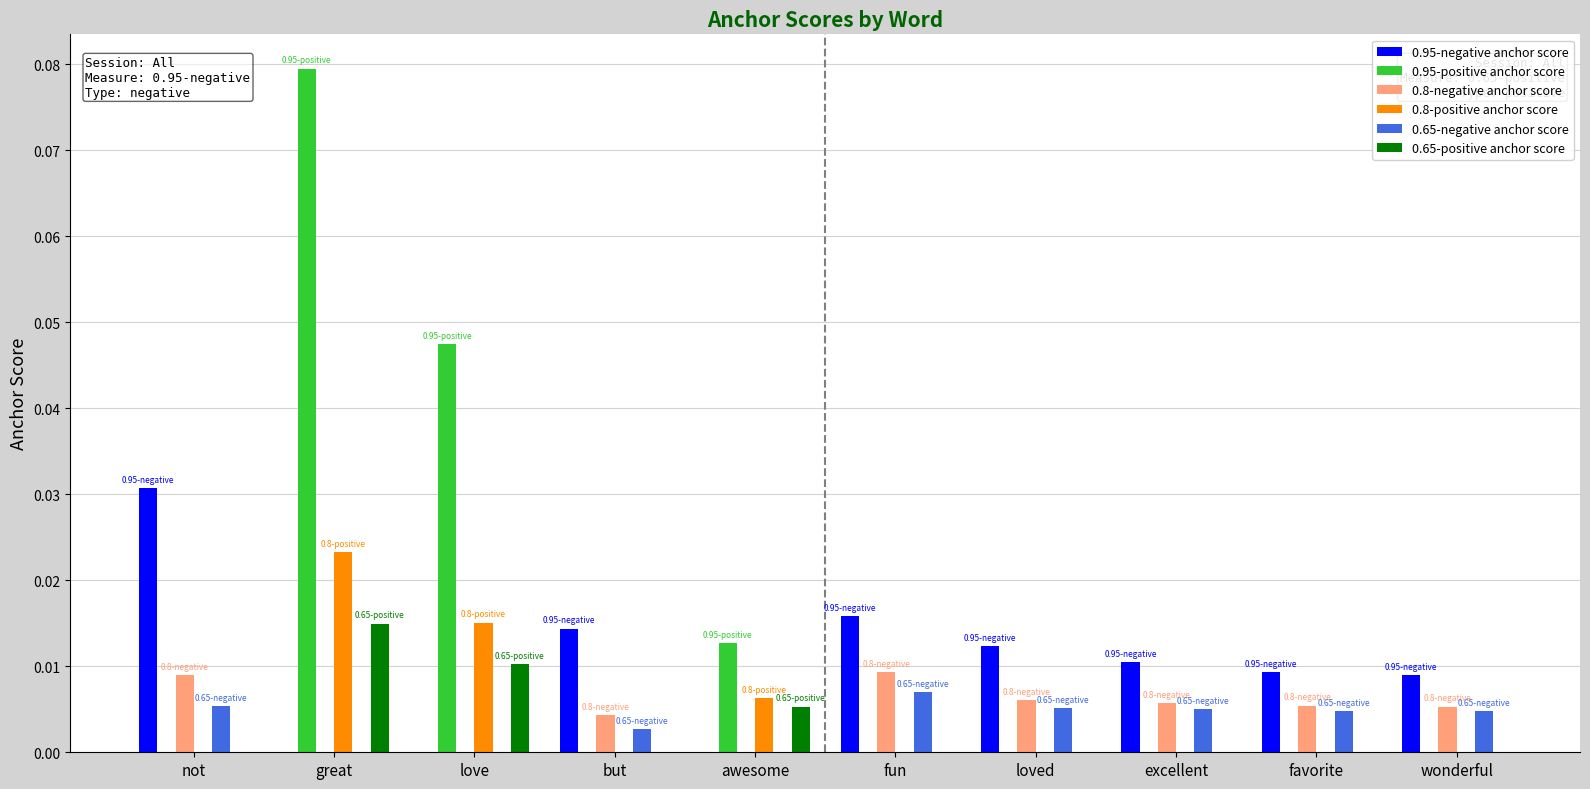

At which label does 0.95-positive anchor score reach its peak?

great